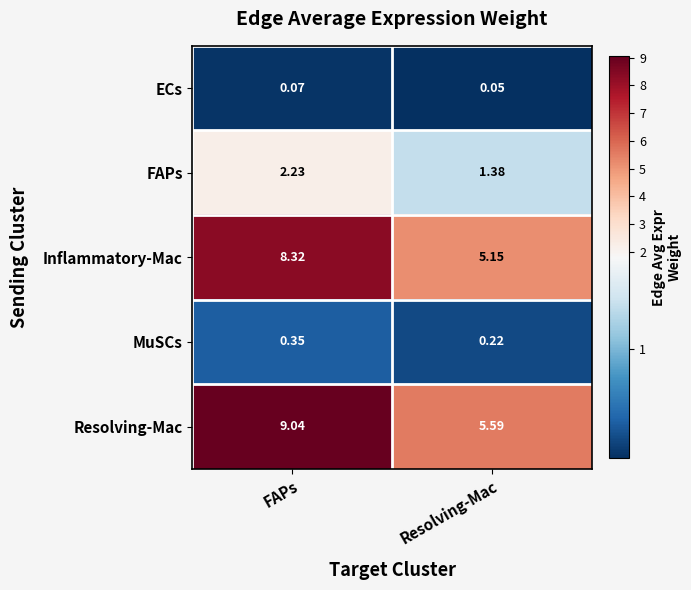

Between FAPs and Resolving-Mac, which series saw the biggest shift?

Resolving-Mac